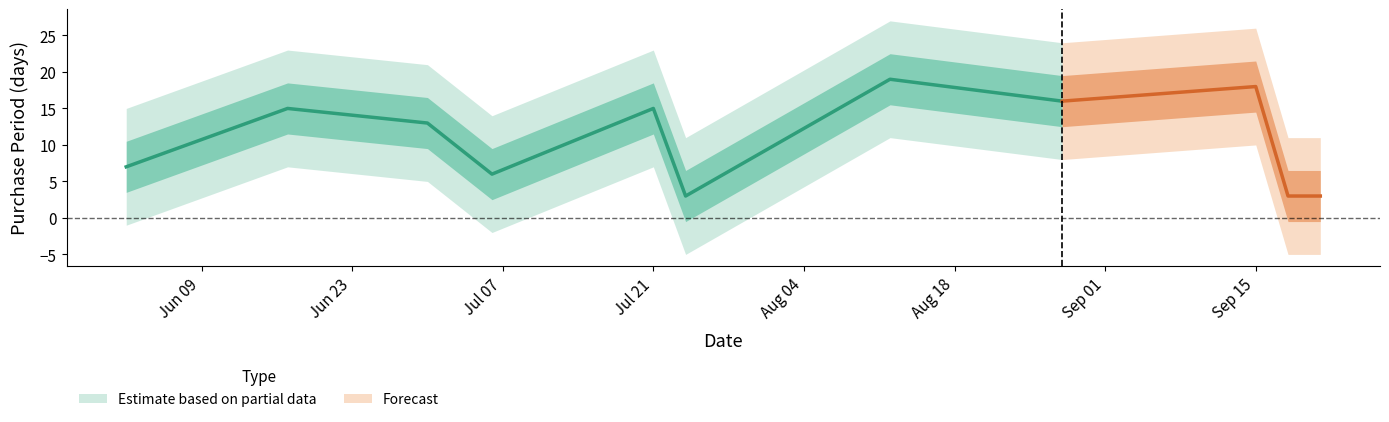

The value at 2015-06-02 is 5. True or false?

False